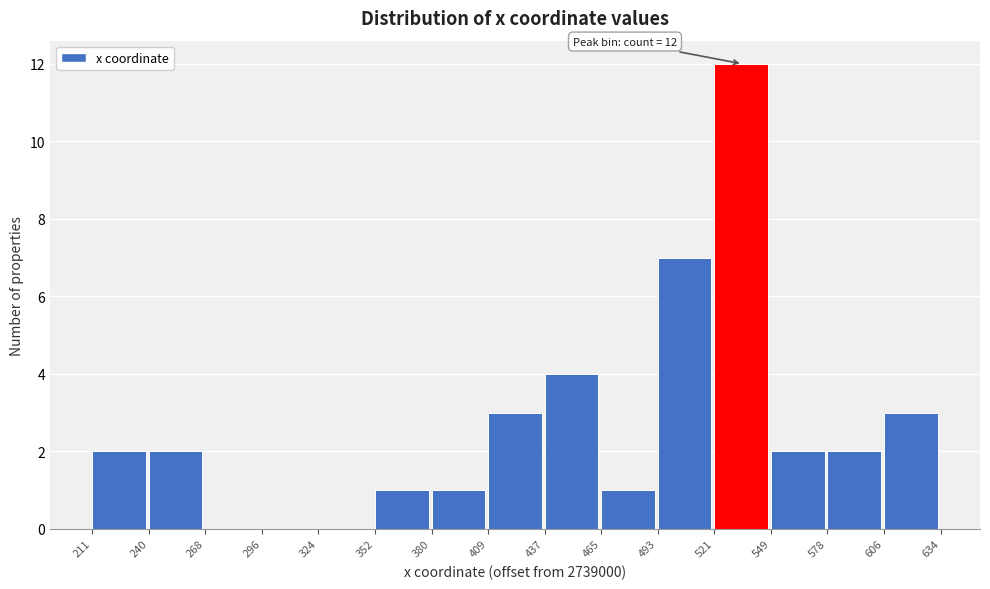

Reading left to right, what are all the values shown in this chart?

211=2	240=2	268=0	296=0	324=0	352=1	380=1	409=3	437=4	465=1	493=7	521=12	549=2	578=2	606=3